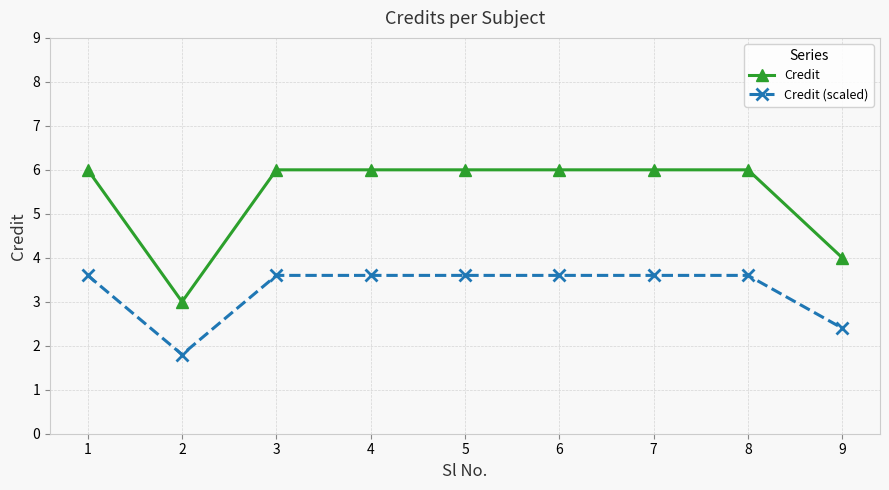

How many Credit values are between 6 and 7?

7